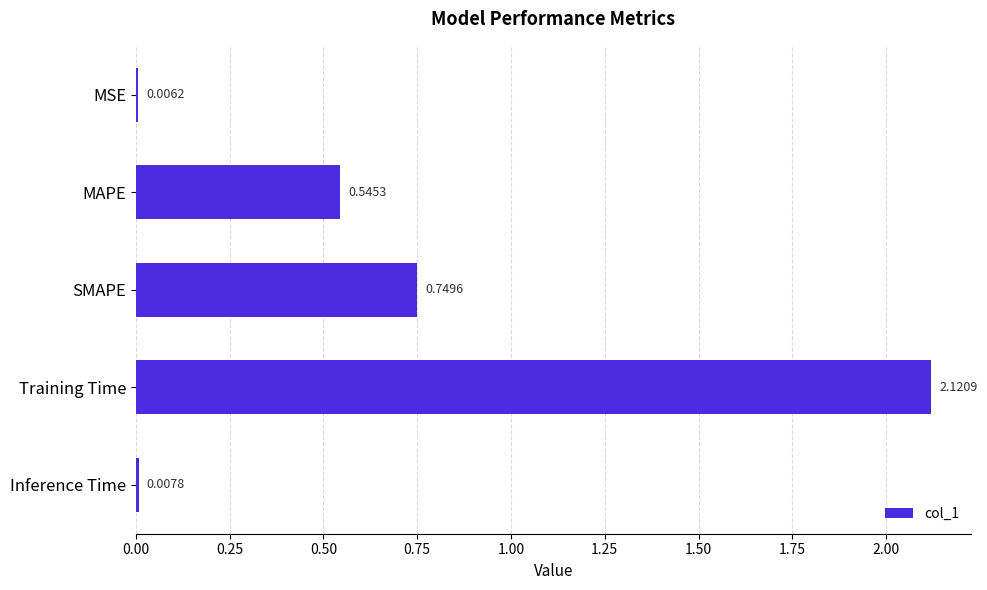

Which has a higher value, Inference Time or MAPE?

MAPE